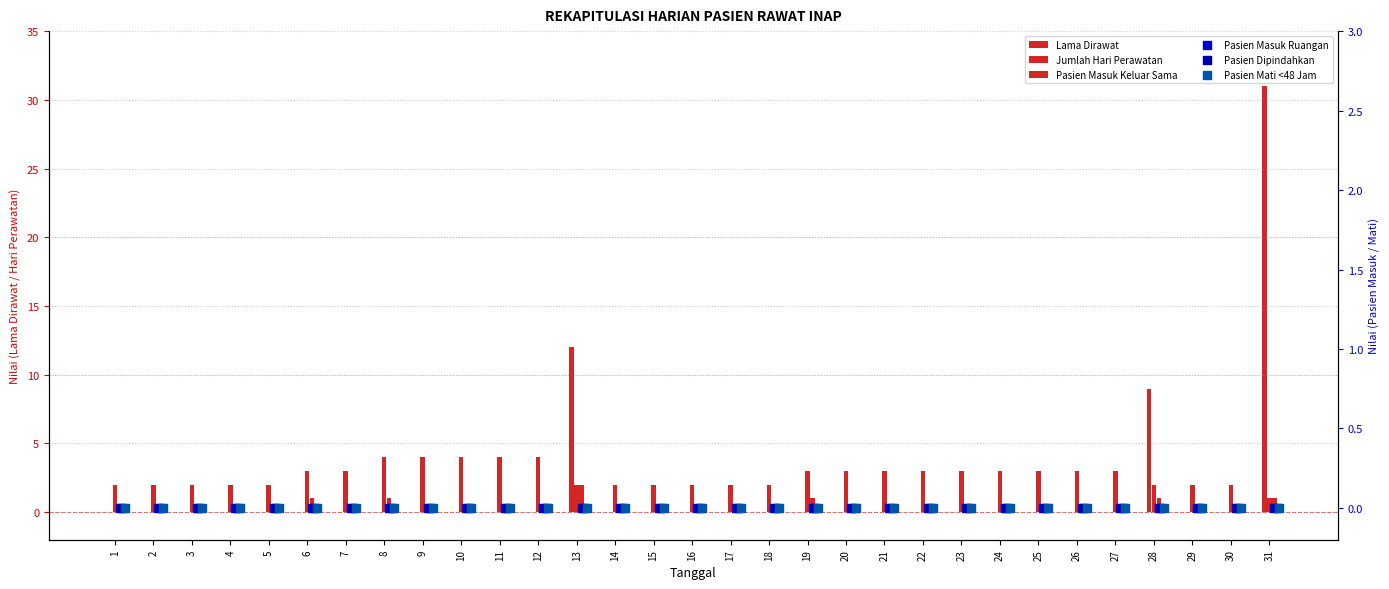

What is the total value across all series at 29?

2